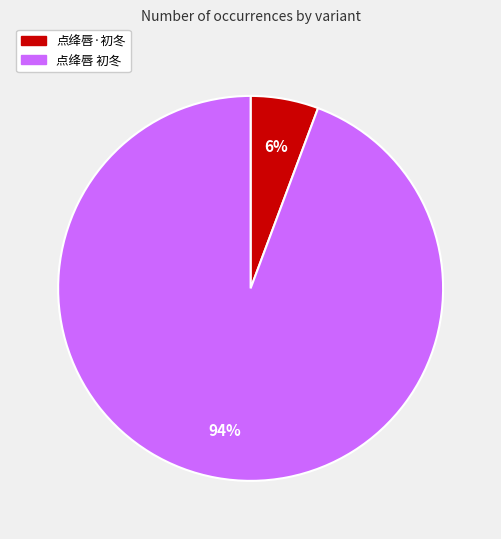

The 点绛唇 初冬 slice represents 94% of the pie. True or false?

True